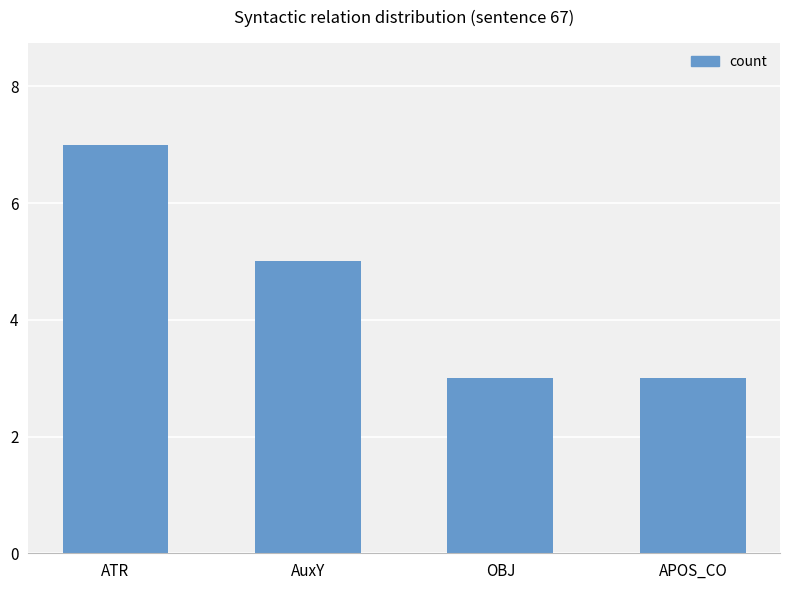

Read the value at APOS_CO.

3